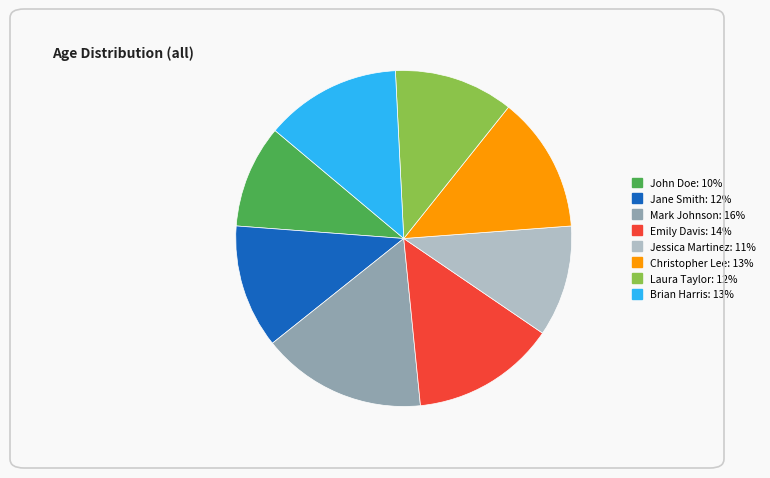

Is there a majority slice in this chart?

No